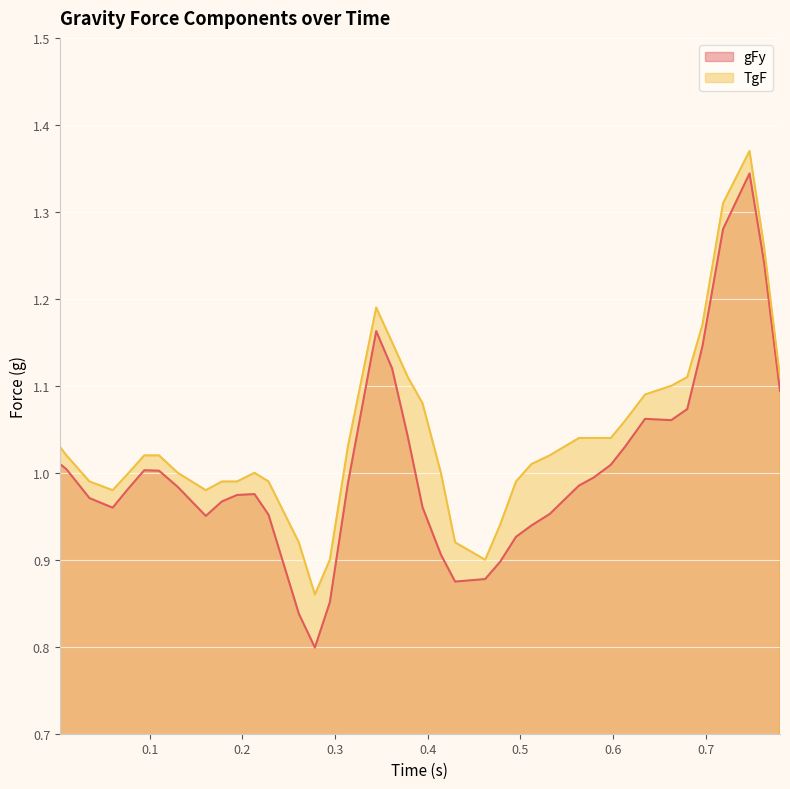

Which series has the largest range (max minus min)?

gFy